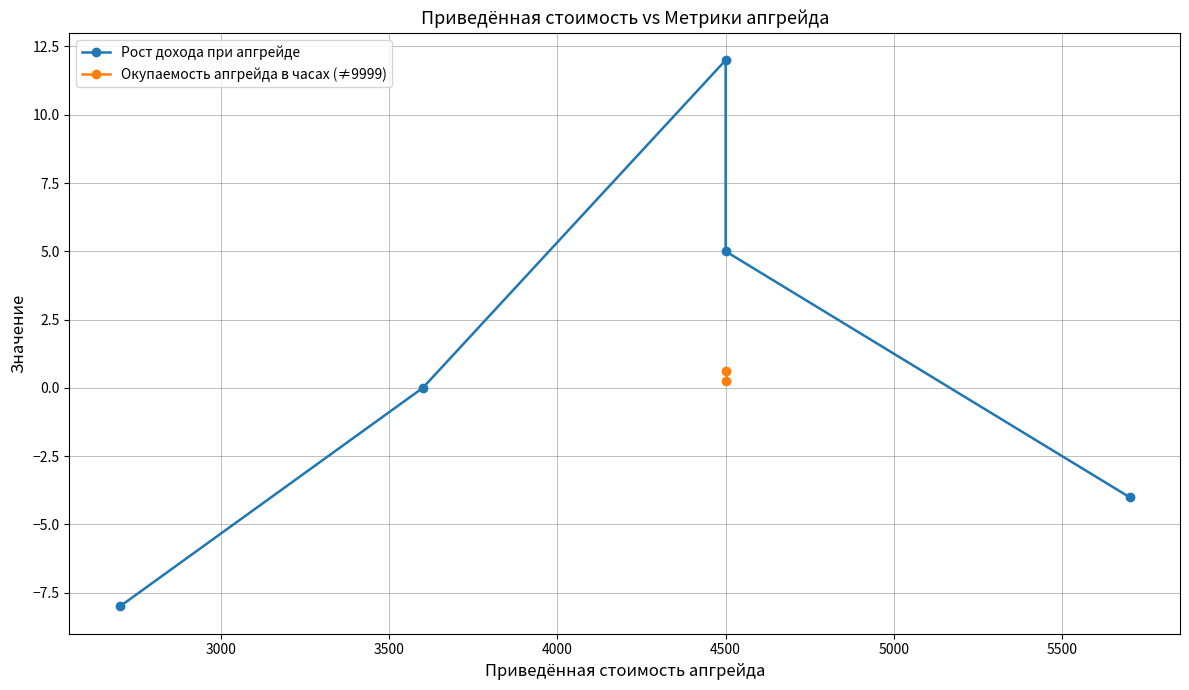

How many values in the Рост дохода при апгрейде series exceed 0?

2